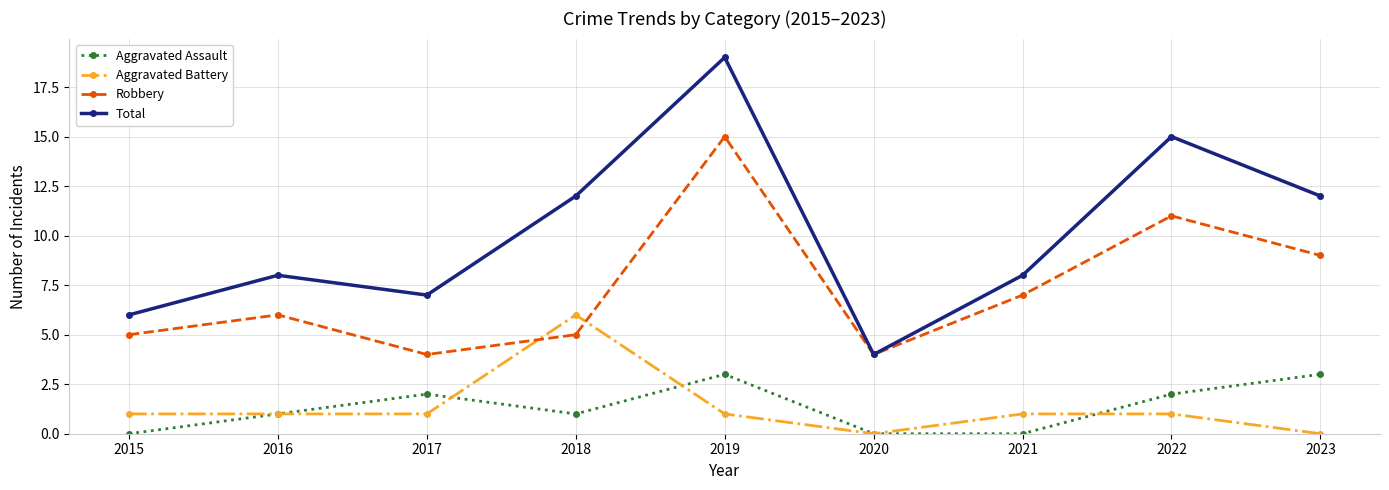

At 2023, list the series in order from largest to smallest.

Total, Robbery, Aggravated Assault, Aggravated Battery